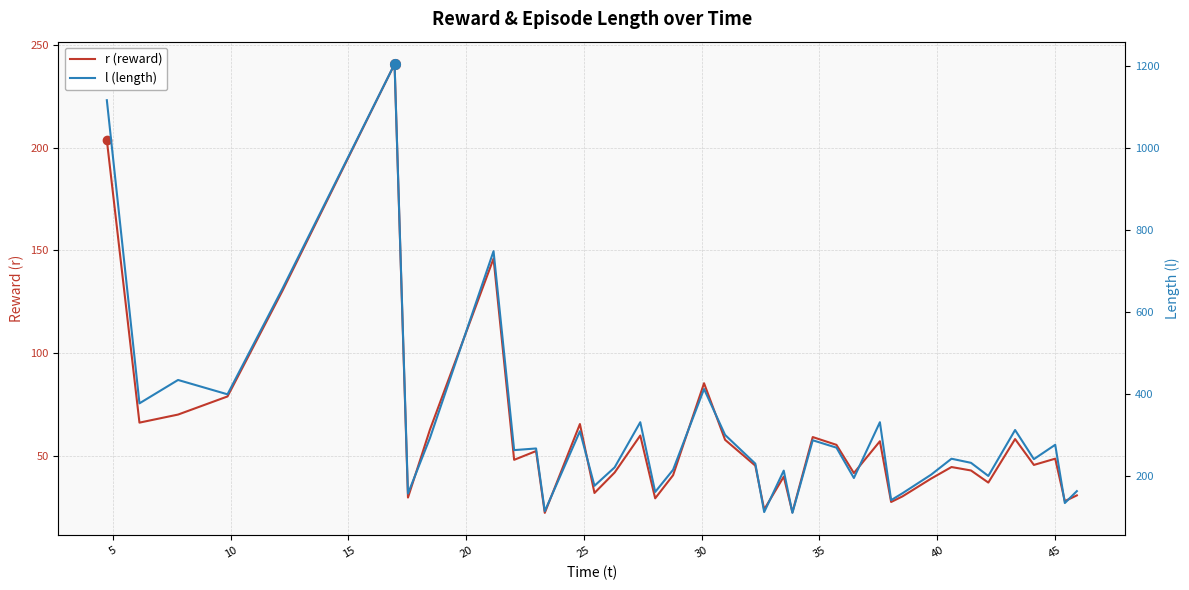

What is the smallest value displayed?

22.2